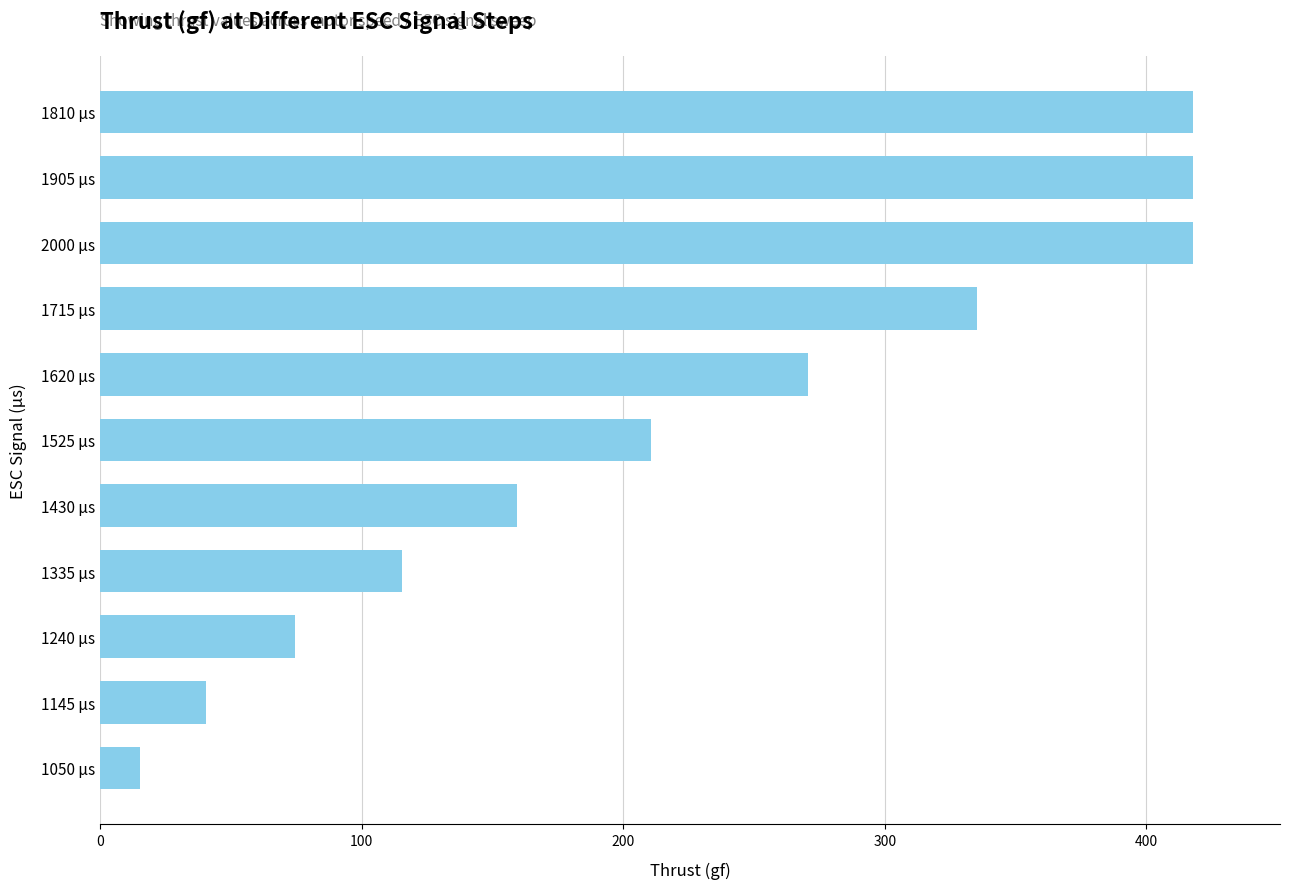

True or false: the data shows 115.2 at 1335 µs.

True